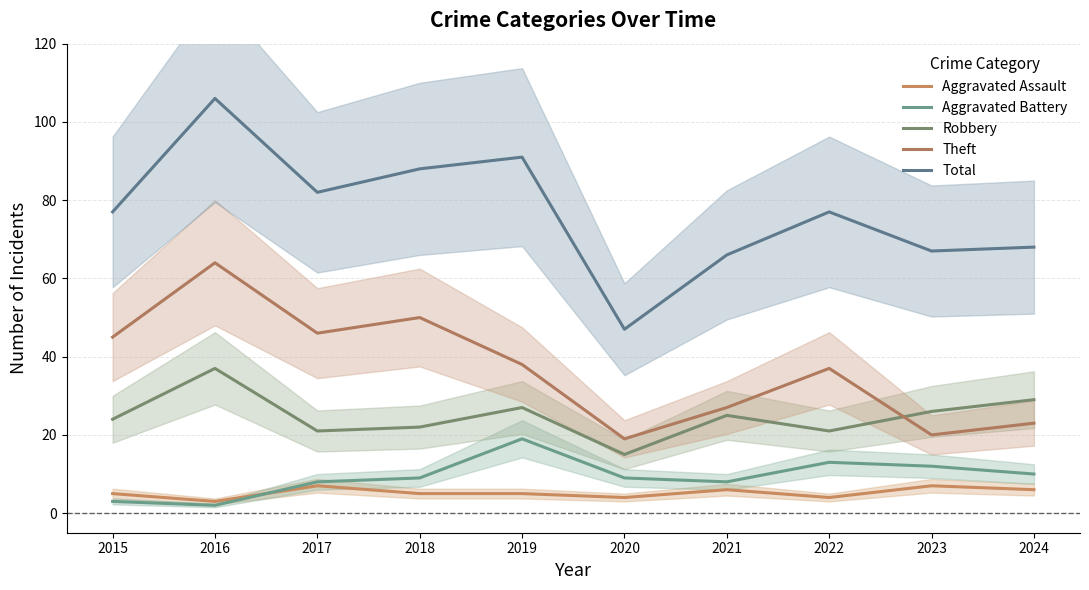

How many lines are shown in the chart?

5